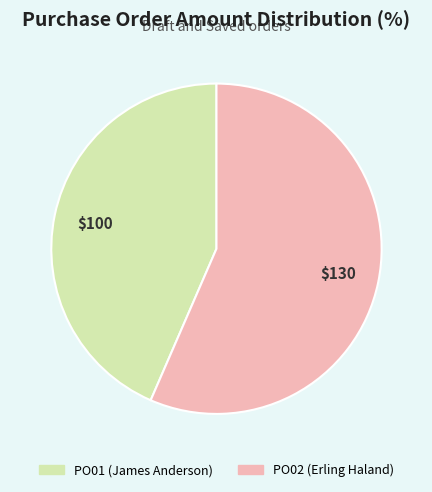

Is it true that PO01 (James Anderson) is 51% of the pie?

False